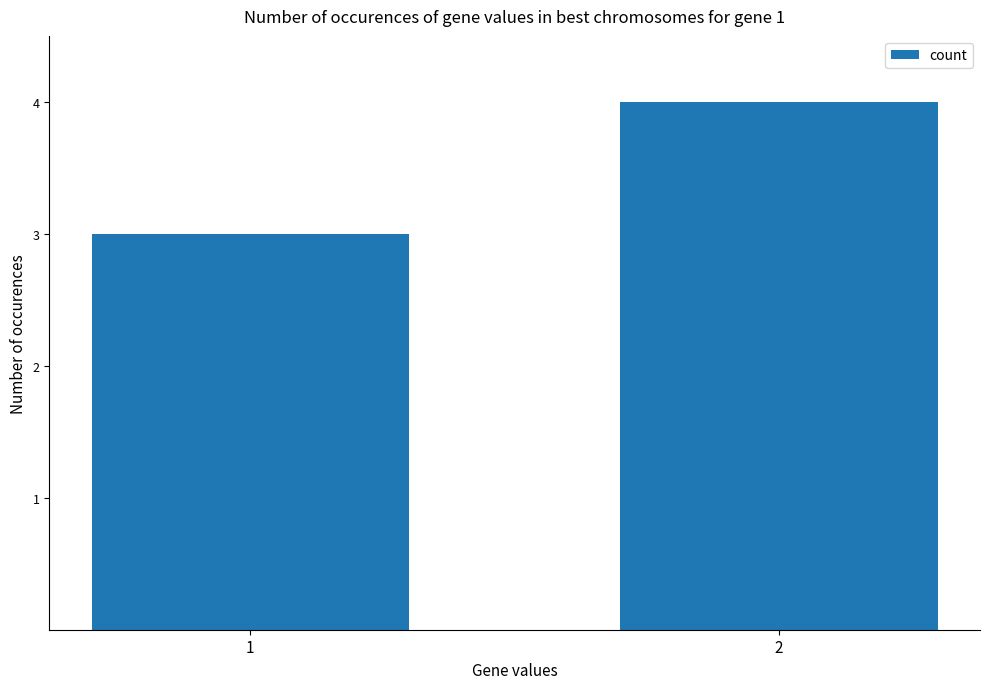

What is the difference between the maximum and minimum values?

1